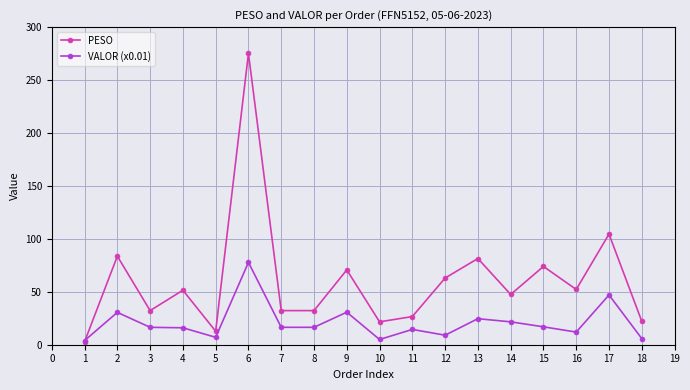

What is the average value of the PESO series?

60.3